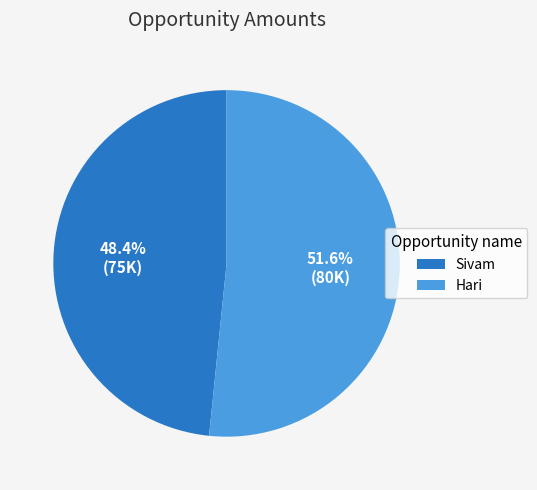

How many segments does this pie chart have?

2